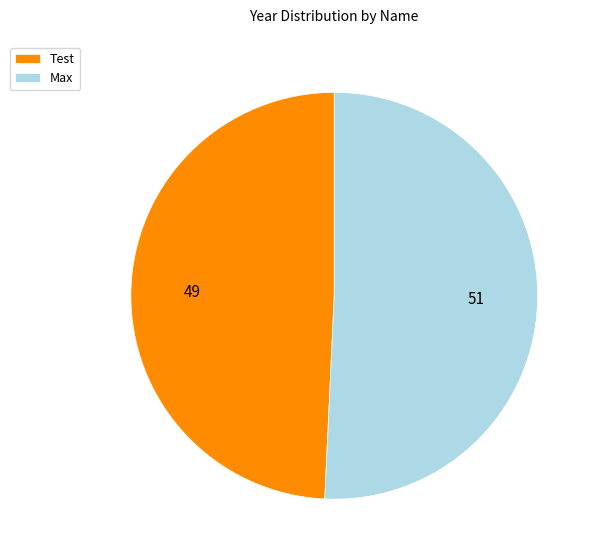

Rank the categories by value from lowest to highest.

Test, Max